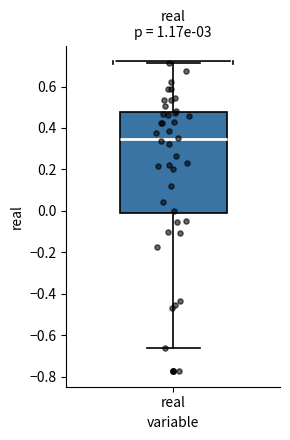

Transcribe this box plot: give where the median line is, the range the box spans, and where the two whiskers end, as read against the y-axis. The values are not printed on the chart, so give them approximately, as read against the axis.

median 0.34, box -0.02 to 0.48, whiskers -0.66 to 0.72